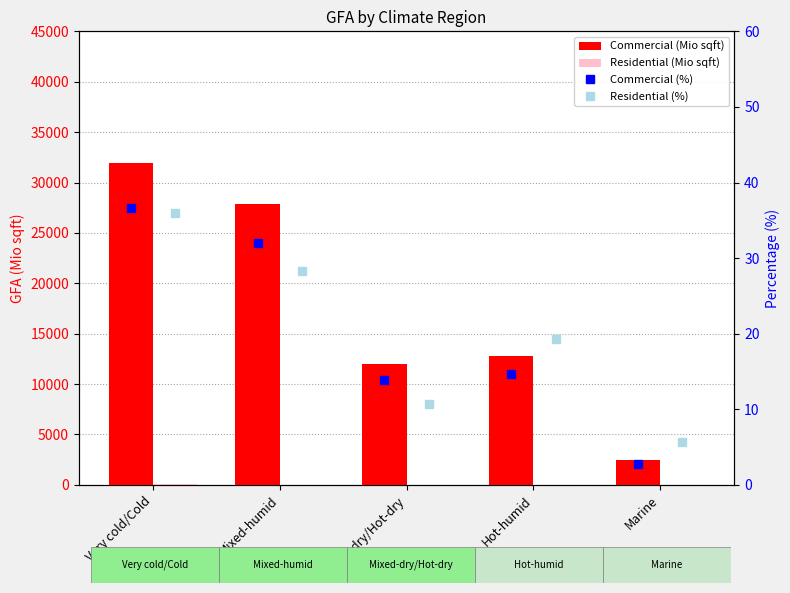

Reading left to right, what are all the values shown in this chart?

Commercial (Mio sqft): 31898.0	27873.0	12037.0	12831.0	2454.0
Residential (Mio sqft): 42.5	33.5	12.7	22.8	6.7
Commercial (%): 36.6	32.0	13.8	14.7	2.8
Residential (%): 36.0	28.3	10.7	19.3	5.7